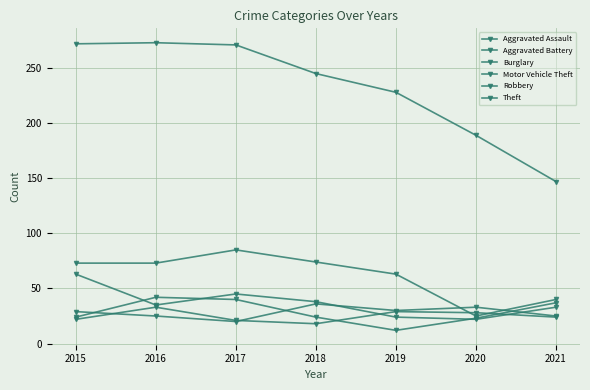

Is it true that Theft equals 228 at 2019?

True